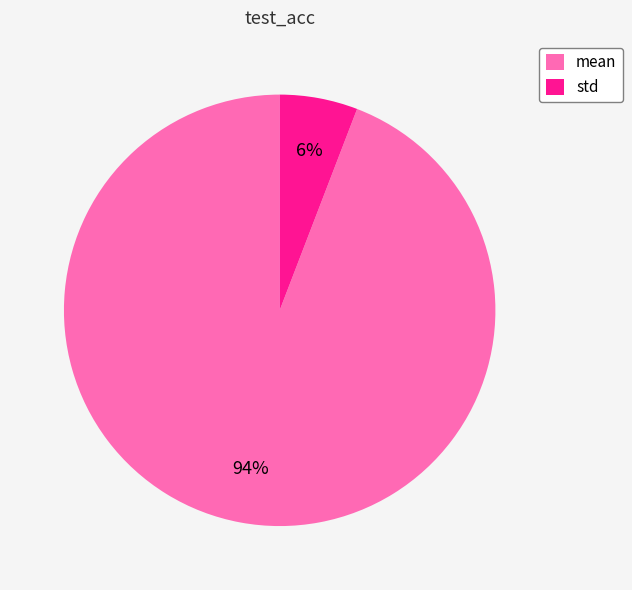

Which category has the biggest portion of the pie?

mean